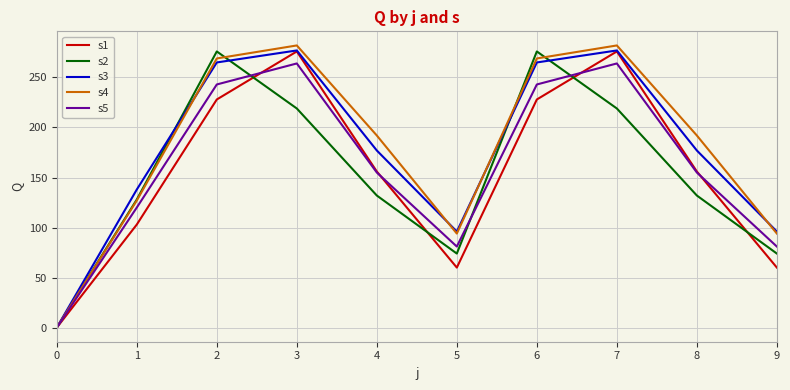

Is the value of s1 at 1 greater than the value of s5 at 6?

No